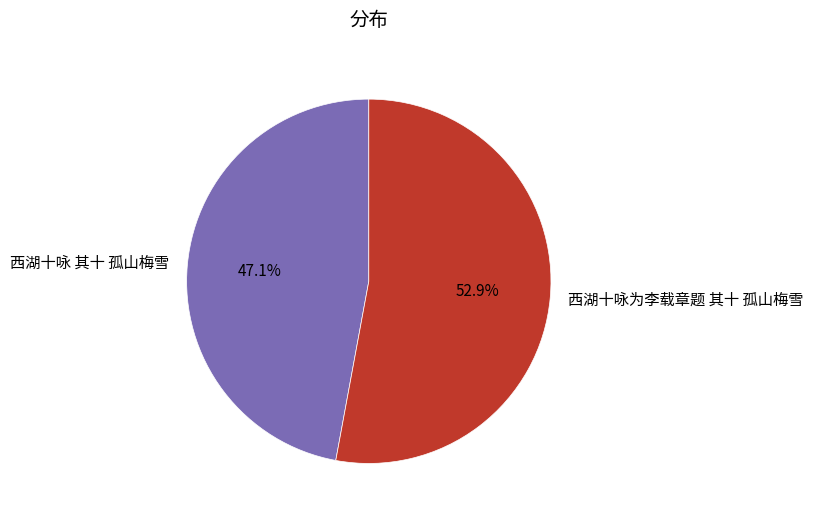

To the nearest percent, what portion does 西湖十咏 其十 孤山梅雪 represent?

47%